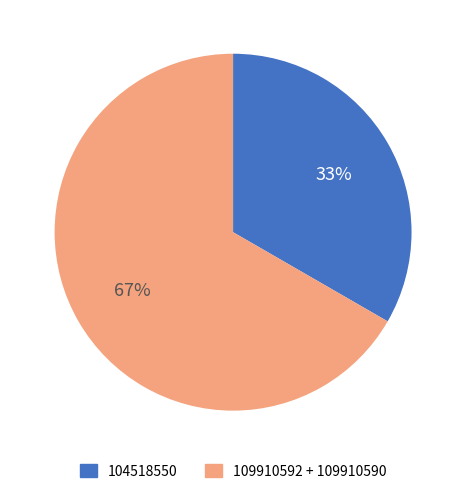

Do 109910592 + 109910590 and 104518550 together represent more than half of the pie?

Yes